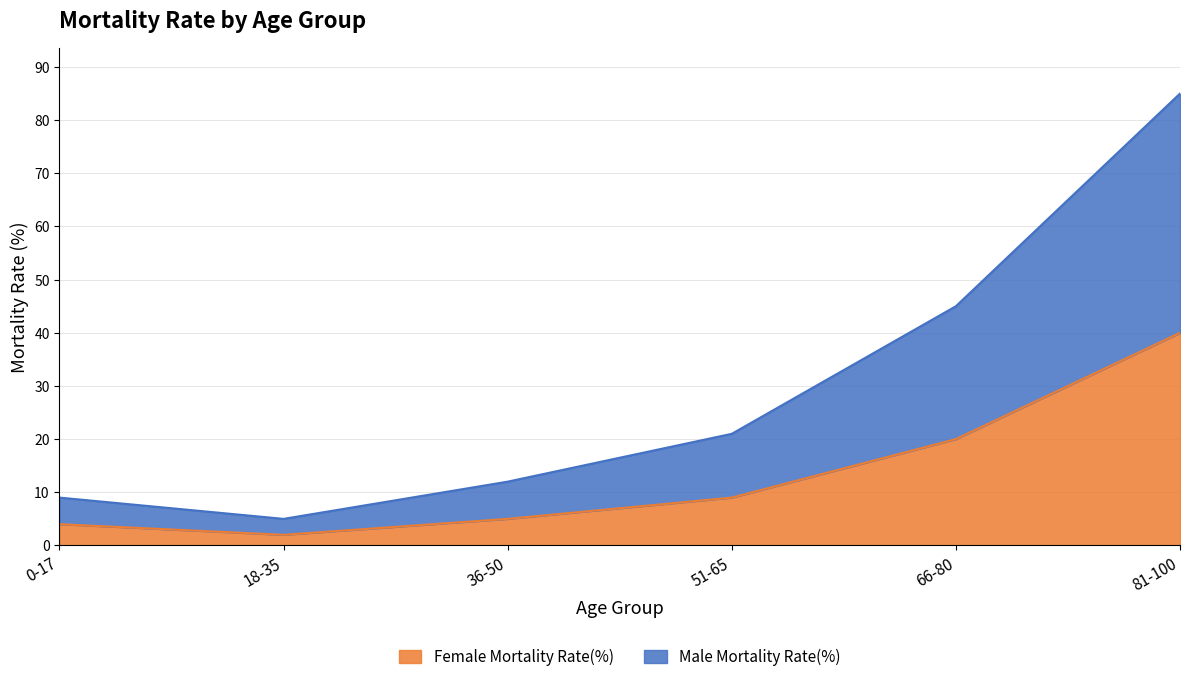

At how many categories does at least one series exceed 72?

1